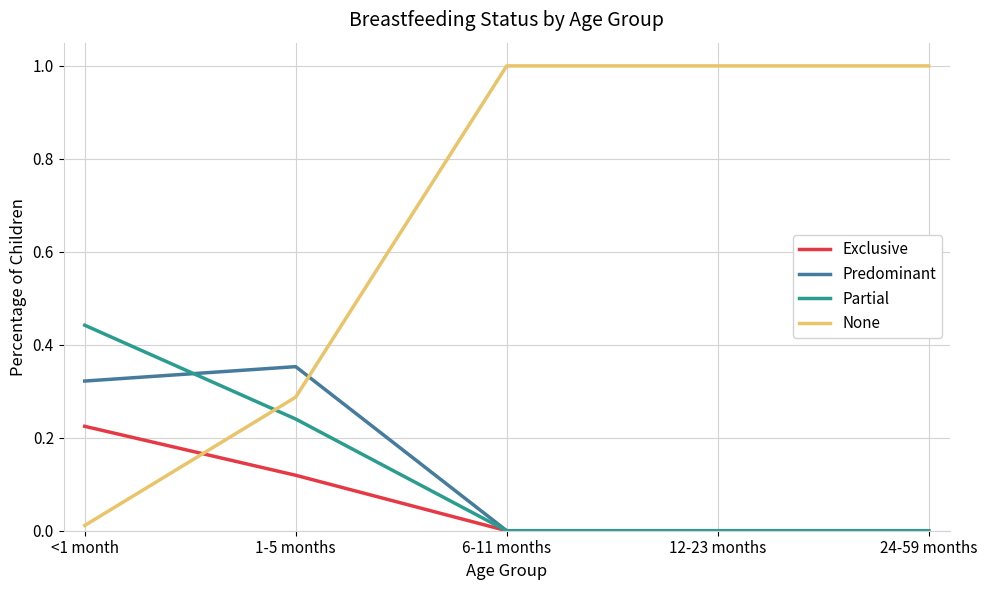

Rank the series at <1 month from highest to lowest value.

Partial, Predominant, Exclusive, None